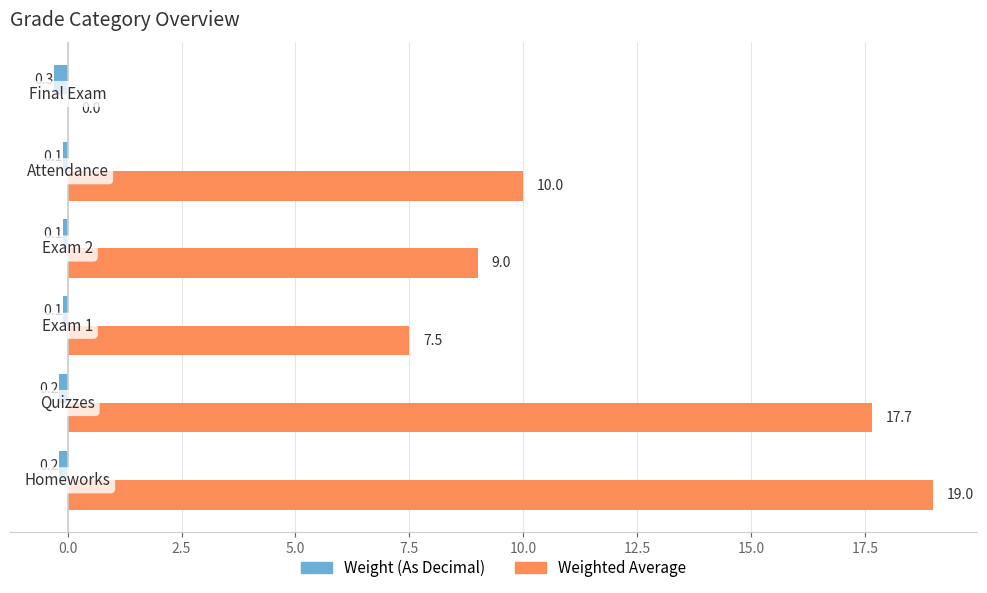

Which series has the largest total across all categories?

Weighted Average